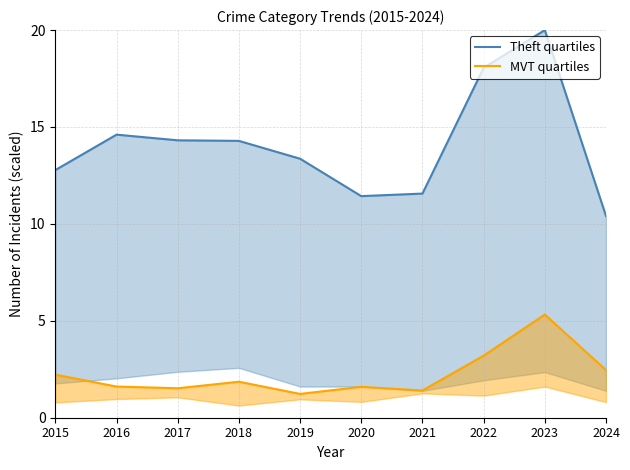

The value of MVT quartiles at 2015 is 2.2. True or false?

True